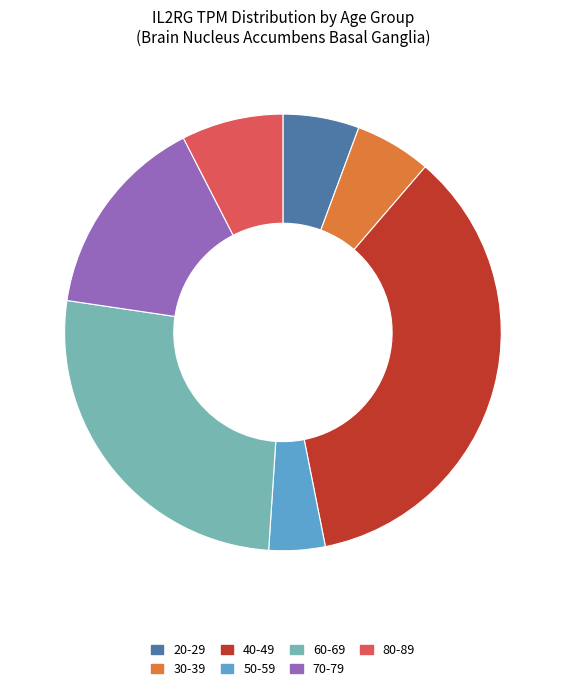

Approximately how many times larger is the value at 60-69 compared to 50-59?

6.3